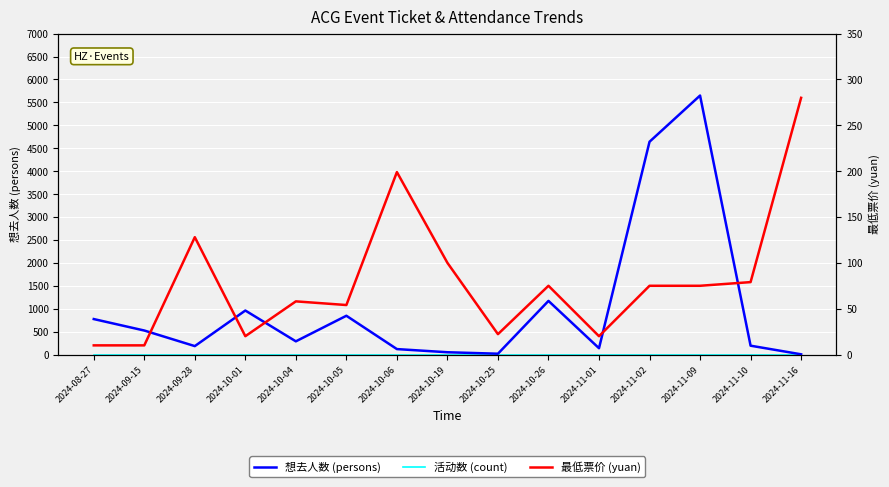

True or false: 想去人数 (persons) and 最低票价 (yuan) intersect in this chart.

True